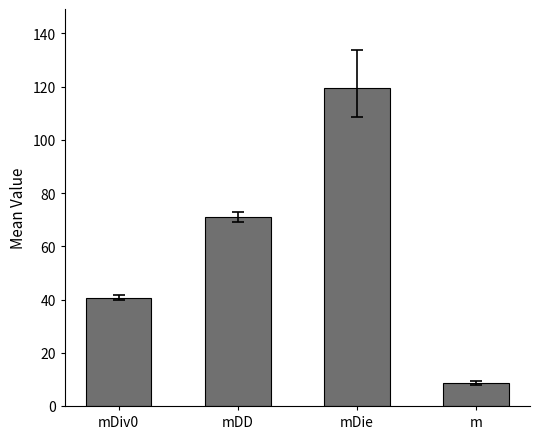

How many data points are less than 70?

2